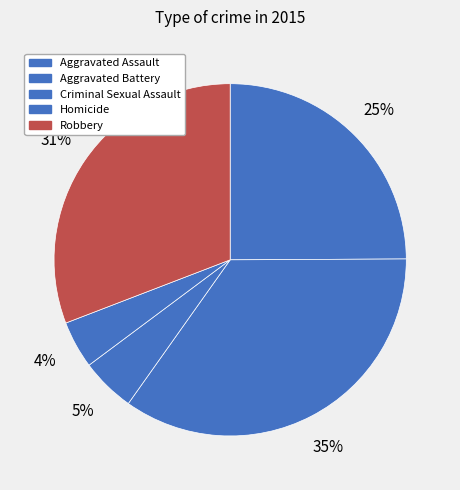

How many segments does this pie chart have?

5